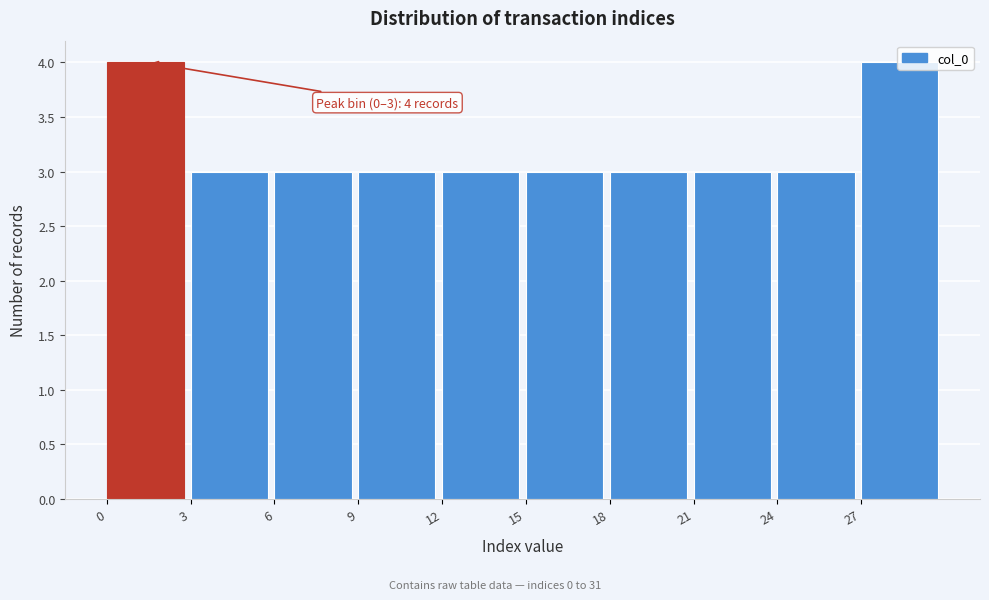

What is the value of the 7th bar from the left?

3